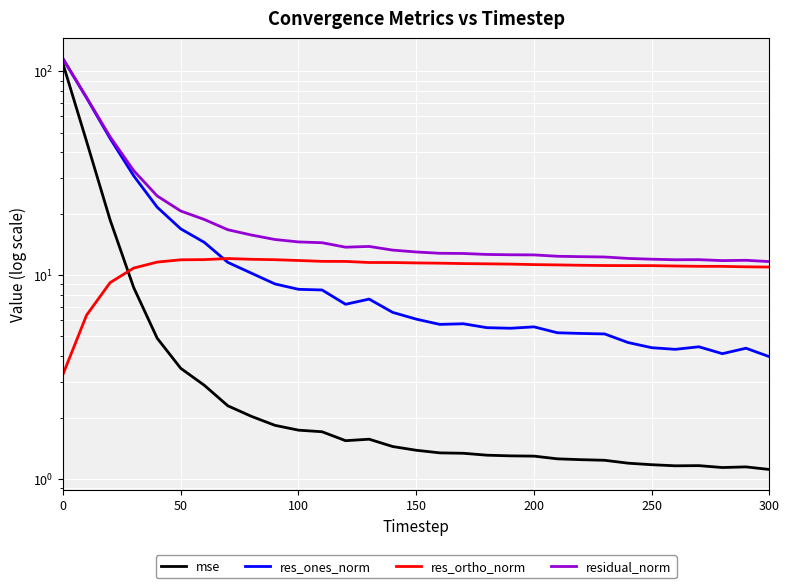

What is the minimum value shown in the chart?

1.1